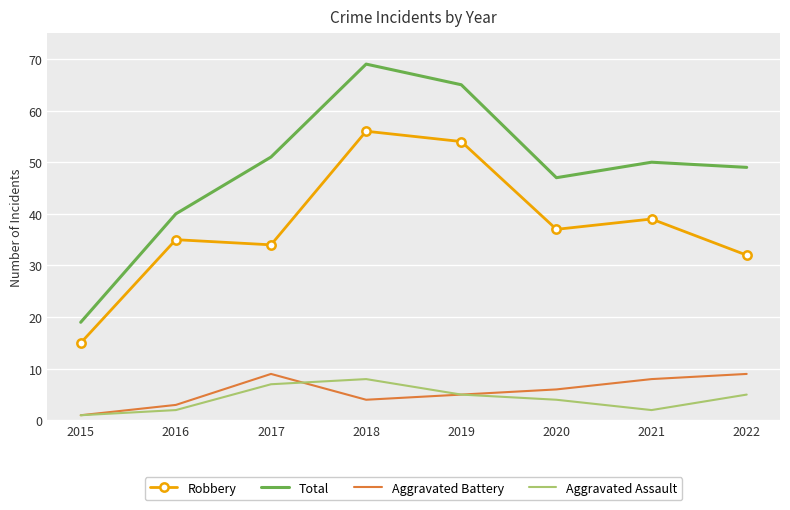

Reading left to right, extract all data points from this chart.

Robbery: 15	35	34	56	54	37	39	32
Total: 19	40	51	69	65	47	50	49
Aggravated Battery: 1	3	9	4	5	6	8	9
Aggravated Assault: 1	2	7	8	5	4	2	5